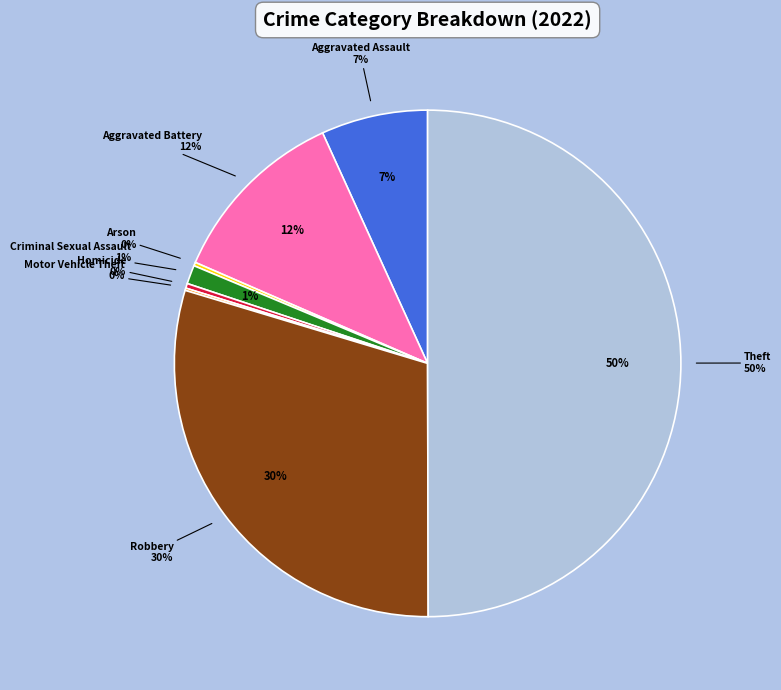

Between Aggravated Battery and Homicide, which is larger?

Aggravated Battery